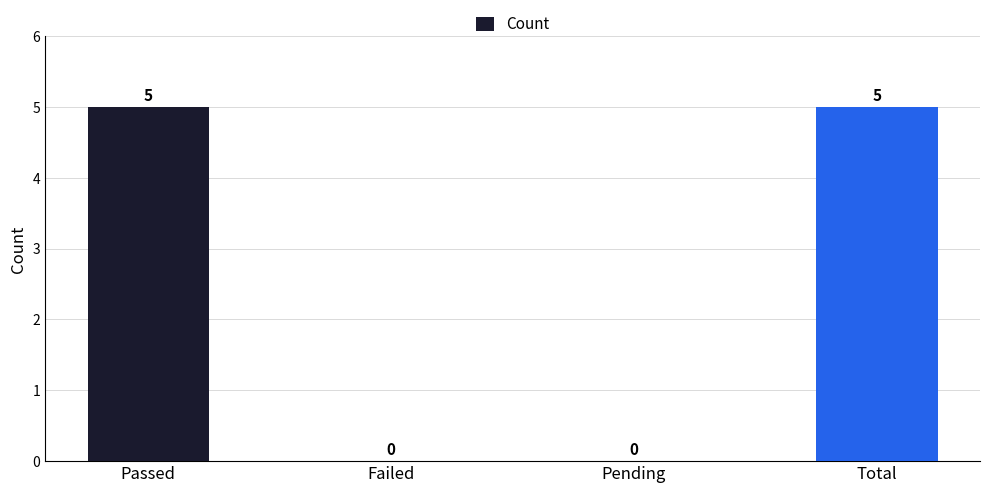

What is the sum of all values?

10